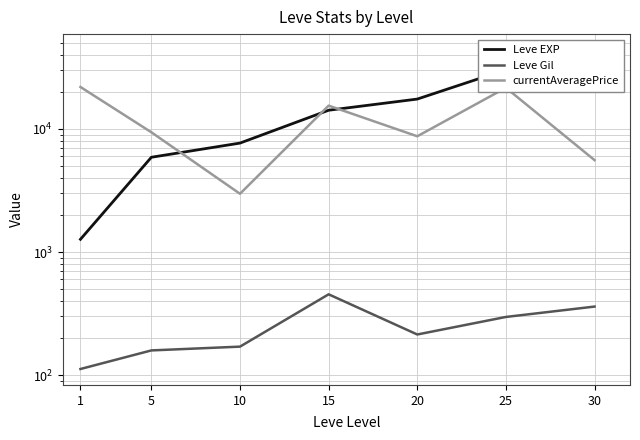

Between 1 and 15, which series saw the biggest shift?

Leve EXP